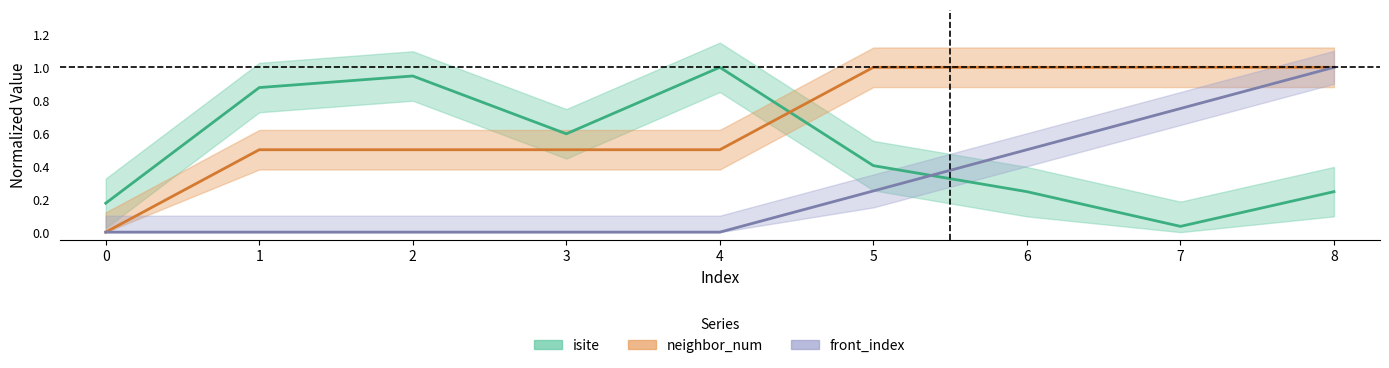

Which series has the largest total across all categories?

neighbor_num